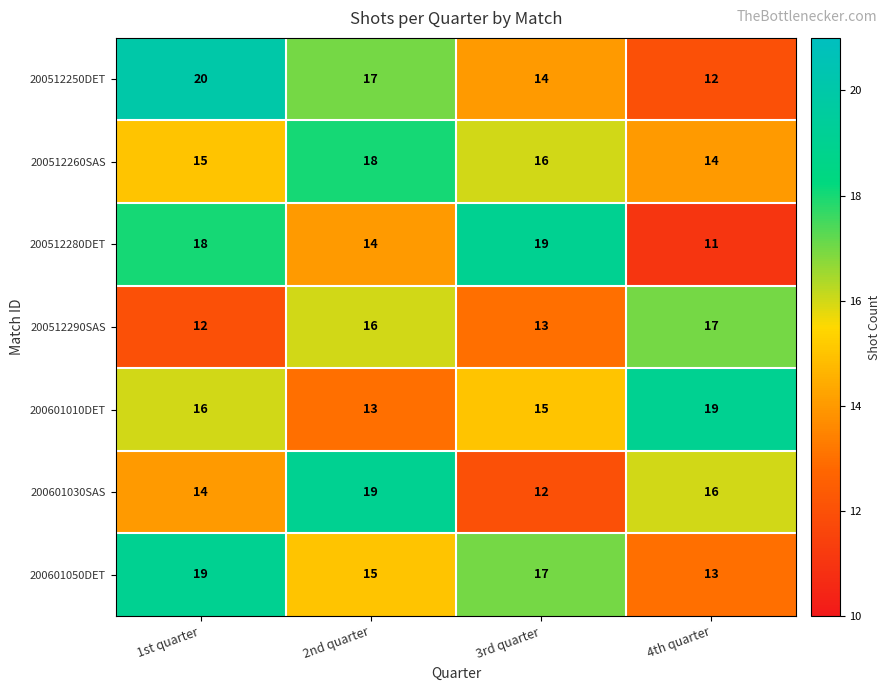

Rank the series at 2nd quarter from lowest to highest value.

200601010DET, 200512280DET, 200601050DET, 200512290SAS, 200512250DET, 200512260SAS, 200601030SAS